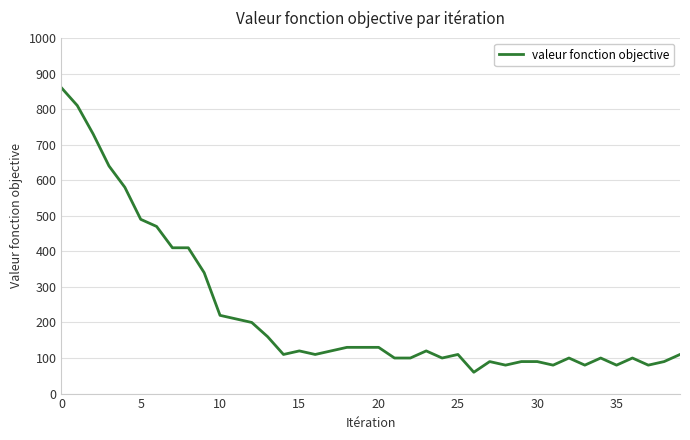

What is the difference between the maximum and minimum values?

800